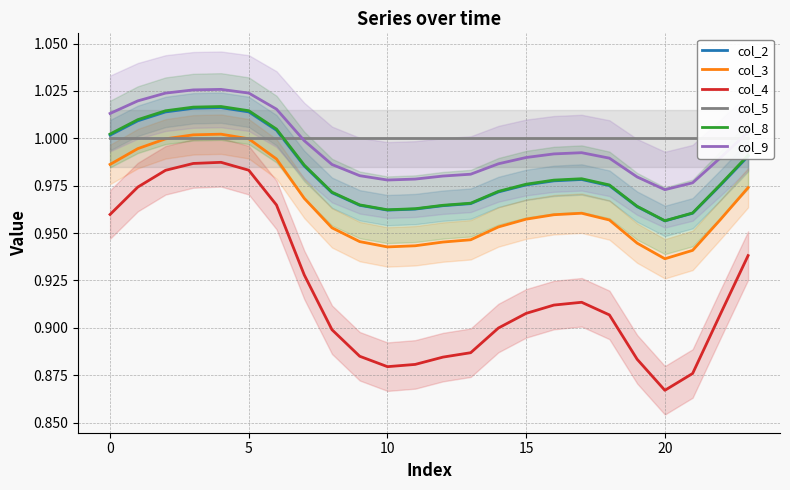

At which label is col_9 closest to 0?

20